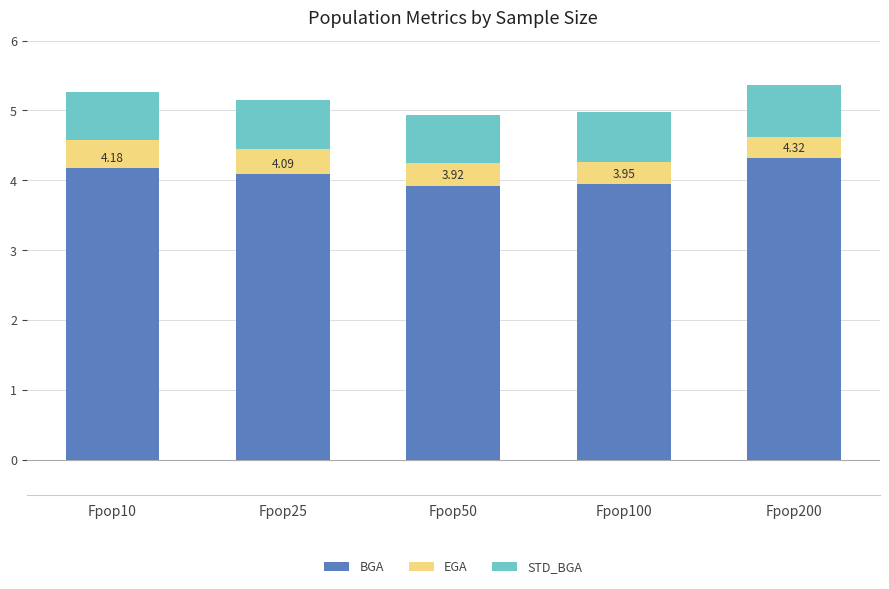

What is the average value of the BGA series?

4.1